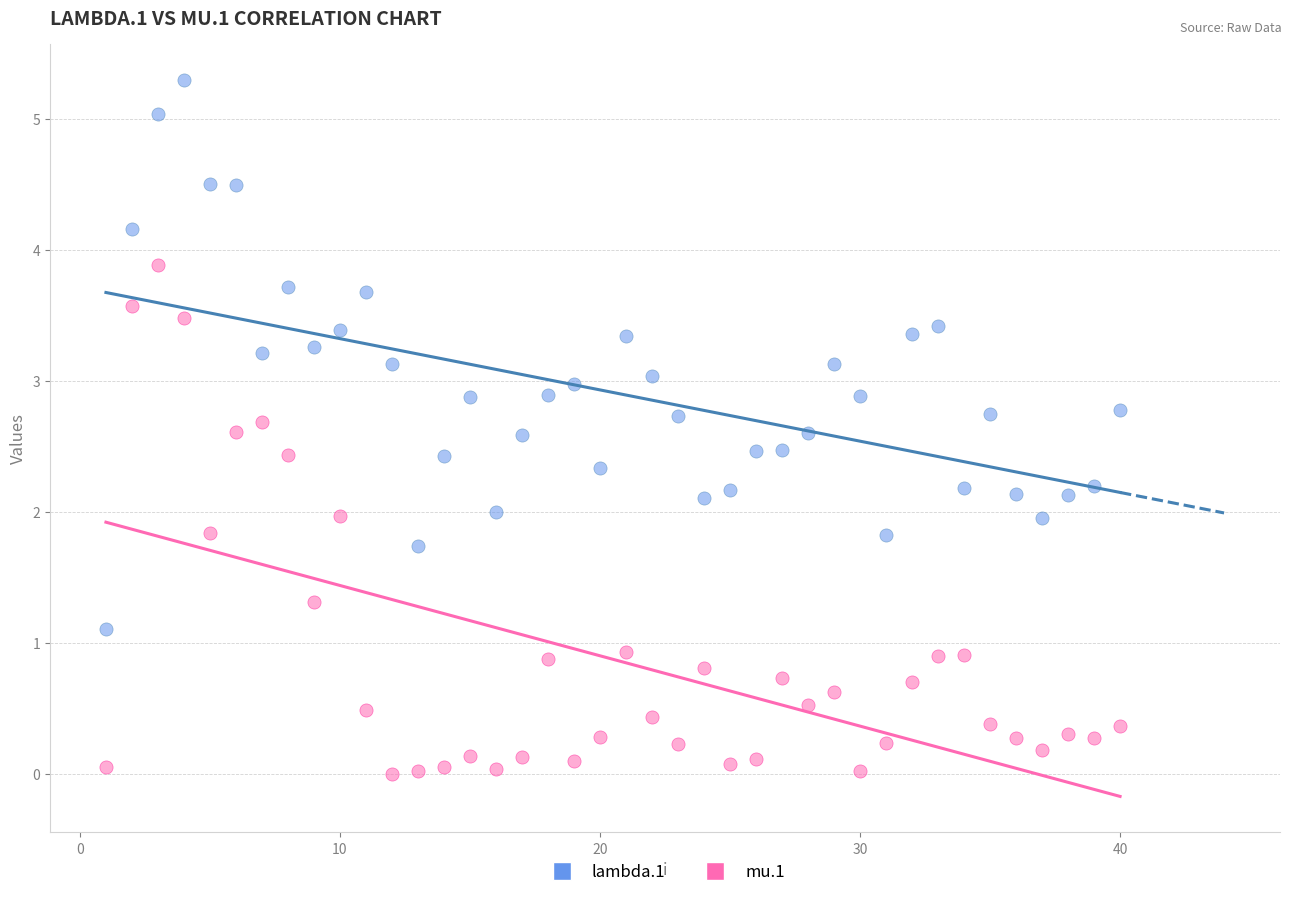

Across all data points, what is the range of X values (max minus min)?

39.0